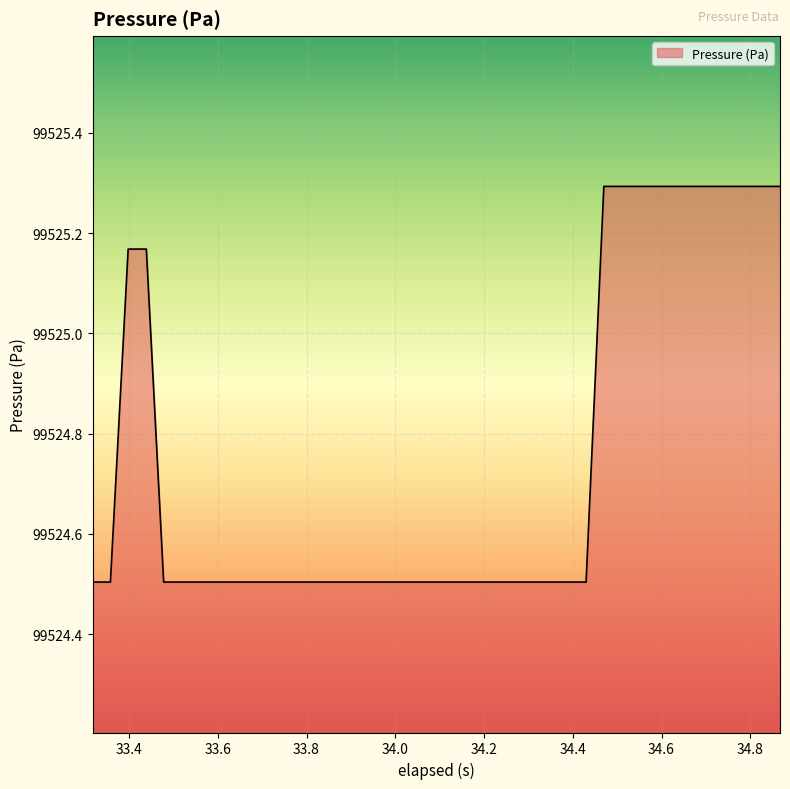

What is the greatest value displayed?

99525.3